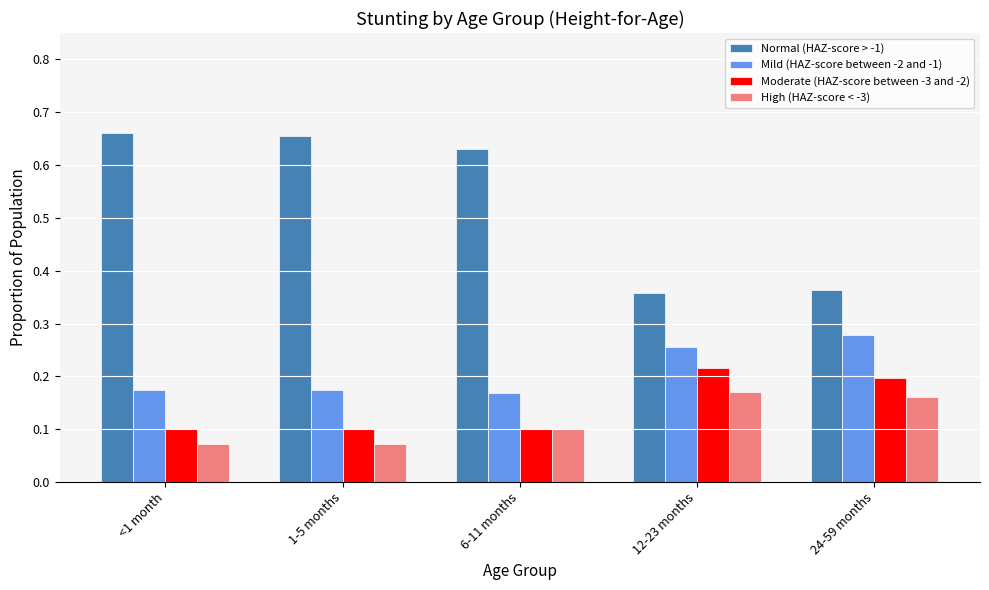

List the series in order of their peak value, highest first.

Normal (HAZ-score > -1), Mild (HAZ-score between -2 and -1), Moderate (HAZ-score between -3 and -2), High (HAZ-score < -3)